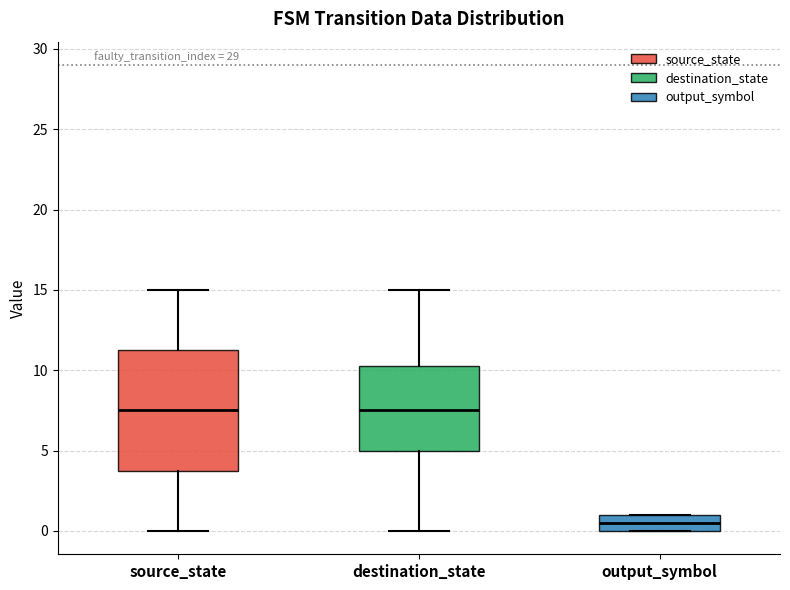

Which box is the tallest, from its lower edge to its upper edge?

source_state